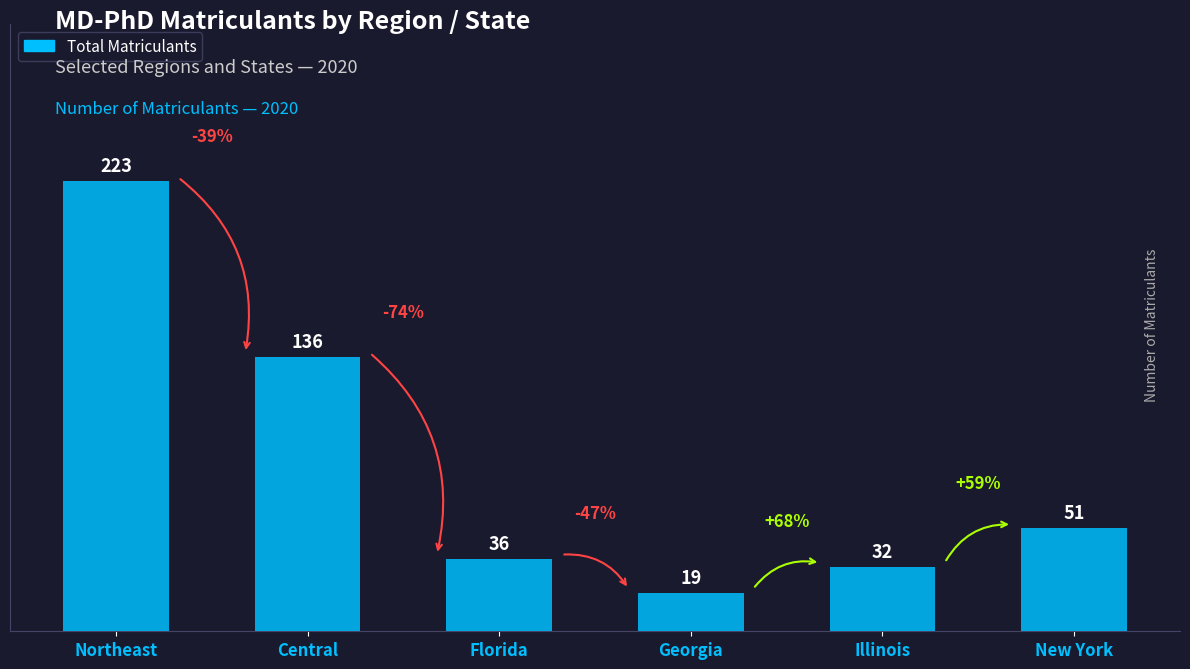

What is the value of the 2nd bar from the left?

136